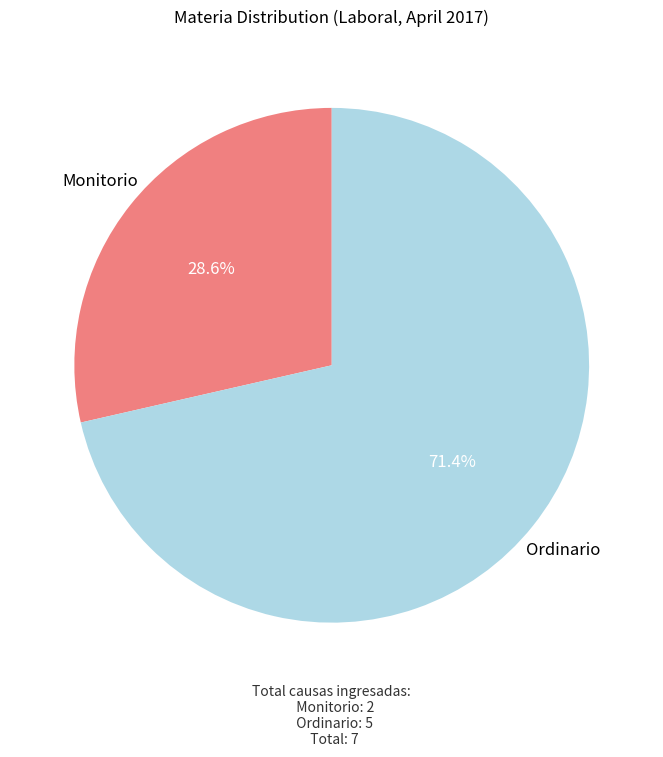

Which category has the biggest portion of the pie?

Ordinario